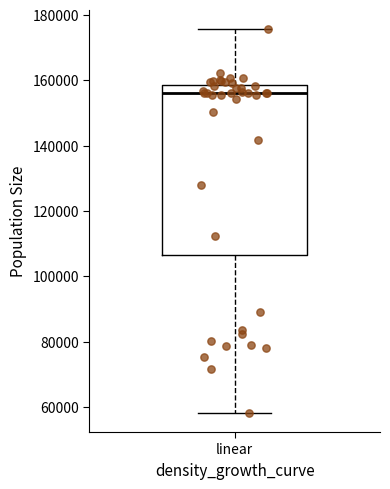

Transcribe this box plot: give where the median line is, the range the box spans, and where the two whiskers end, as read against the y-axis. The values are not printed on the chart, so give them approximately, as read against the axis.

median 156000, box 106000 to 158000, whiskers 58000 to 176000